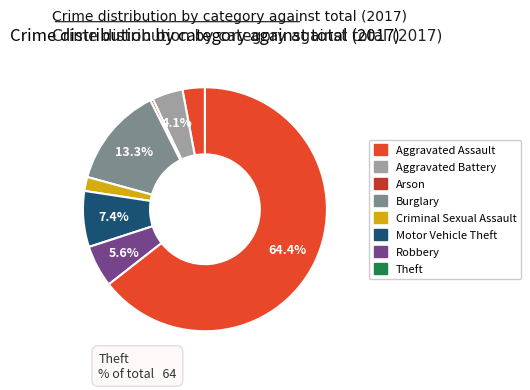

Combined, do Aggravated Assault and Robbery account for over 50%?

No